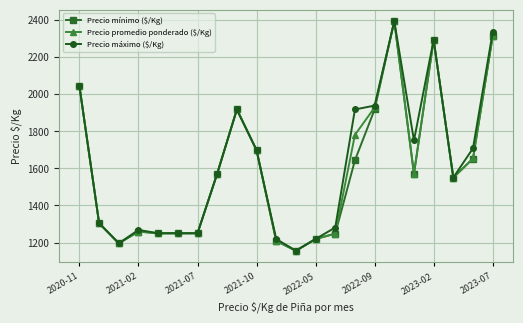

What is the minimum value for Precio máximo ($/Kg)?

1156